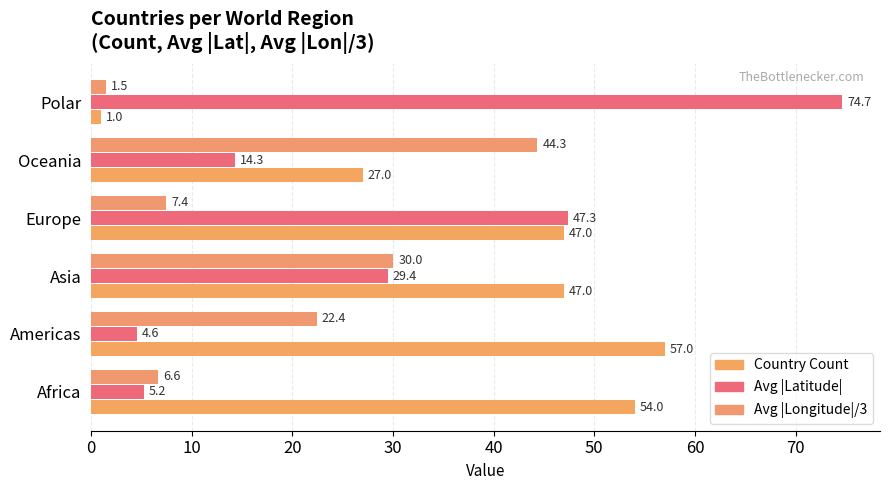

How many categories are shown in the chart?

6